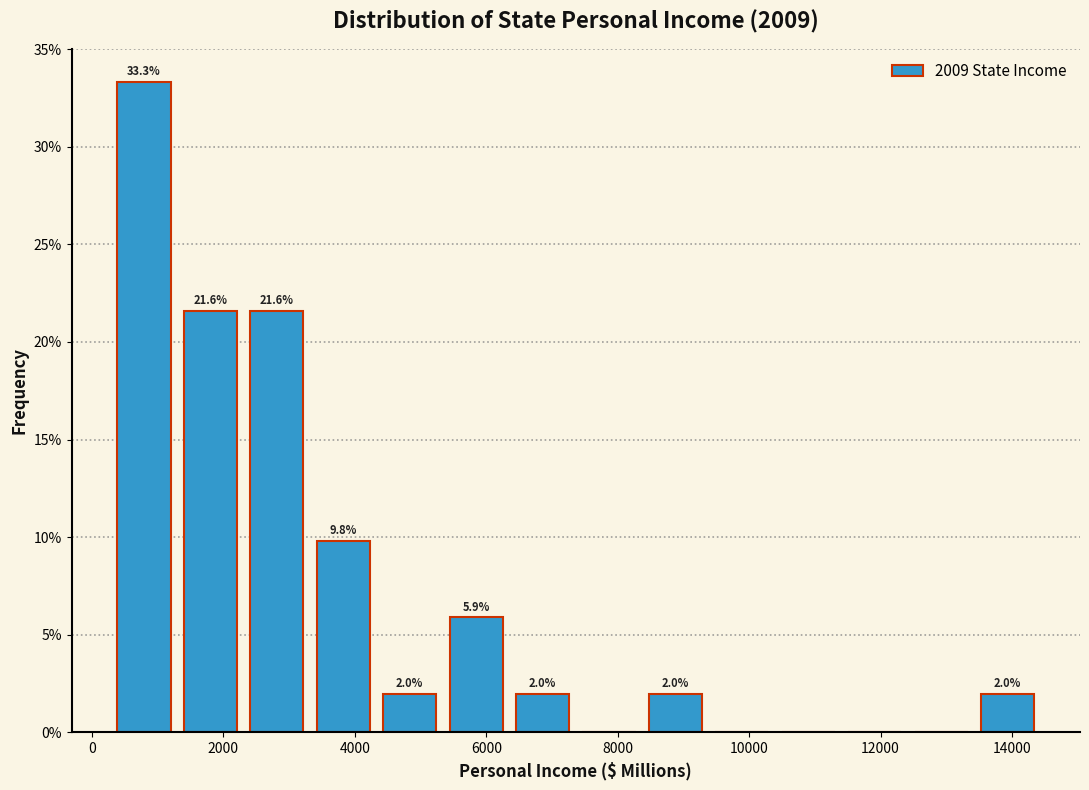

Which range on the x-axis has the tallest bar?

200 to 1200